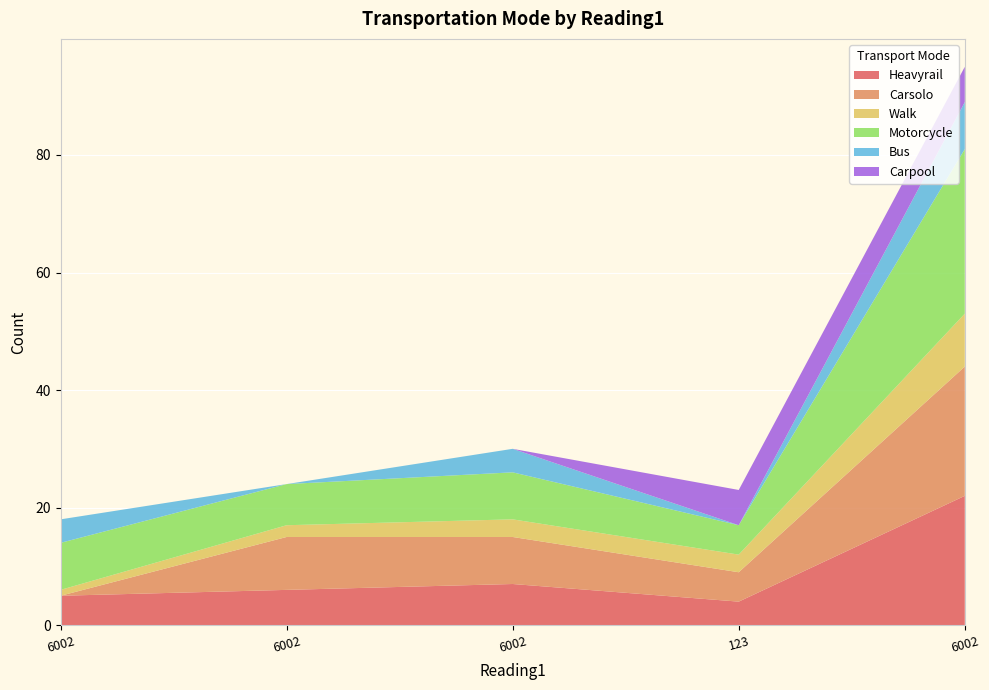

Reading left to right, extract all data points from this chart.

Heavyrail: 6002=5	6002=6	6002=7	123=4	6002=22
Carsolo: 6002=0	6002=9	6002=8	123=5	6002=22
Walk: 6002=1	6002=2	6002=3	123=3	6002=9
Motorcycle: 6002=8	6002=7	6002=8	123=5	6002=28
Bus: 6002=4	6002=0	6002=4	123=0	6002=8
Carpool: 6002=0	6002=0	6002=0	123=6	6002=6